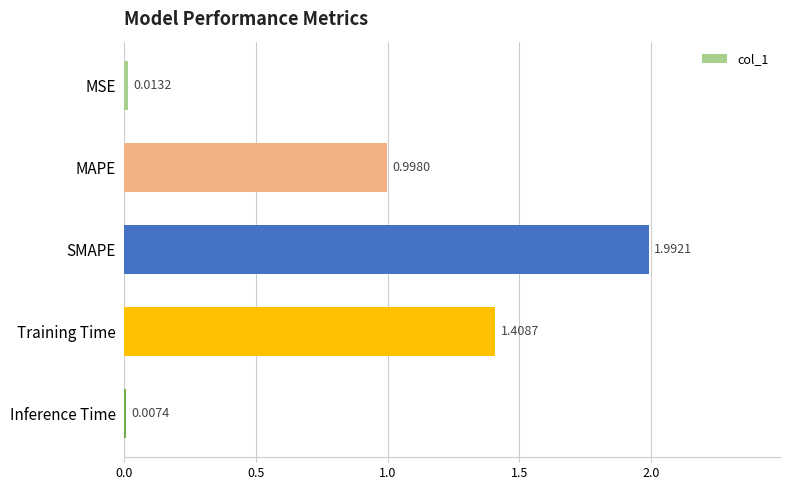

What is the sum of all values?

4.4